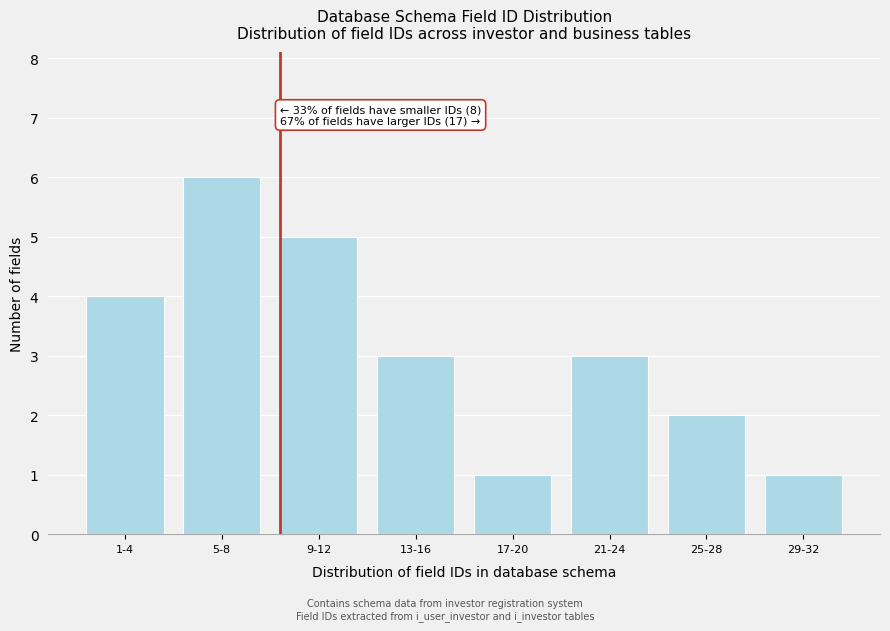

Reading left to right, extract all data points from this chart.

1-4=4	5-8=6	9-12=5	13-16=3	17-20=1	21-24=3	25-28=2	29-32=1